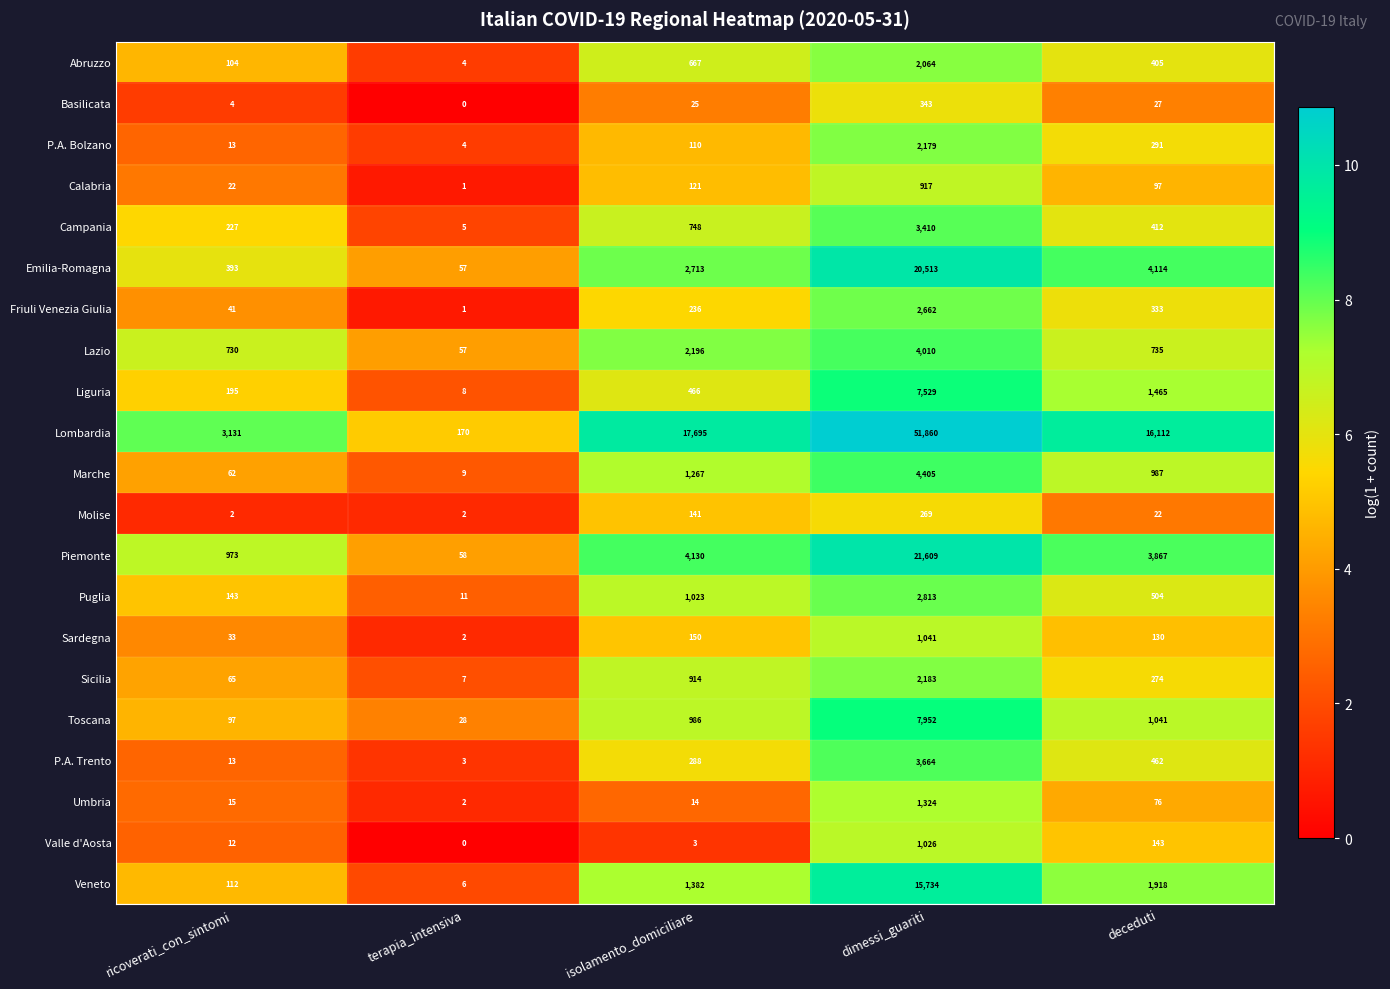

Between isolamento_domiciliare and deceduti, which series saw the biggest shift?

Lombardia